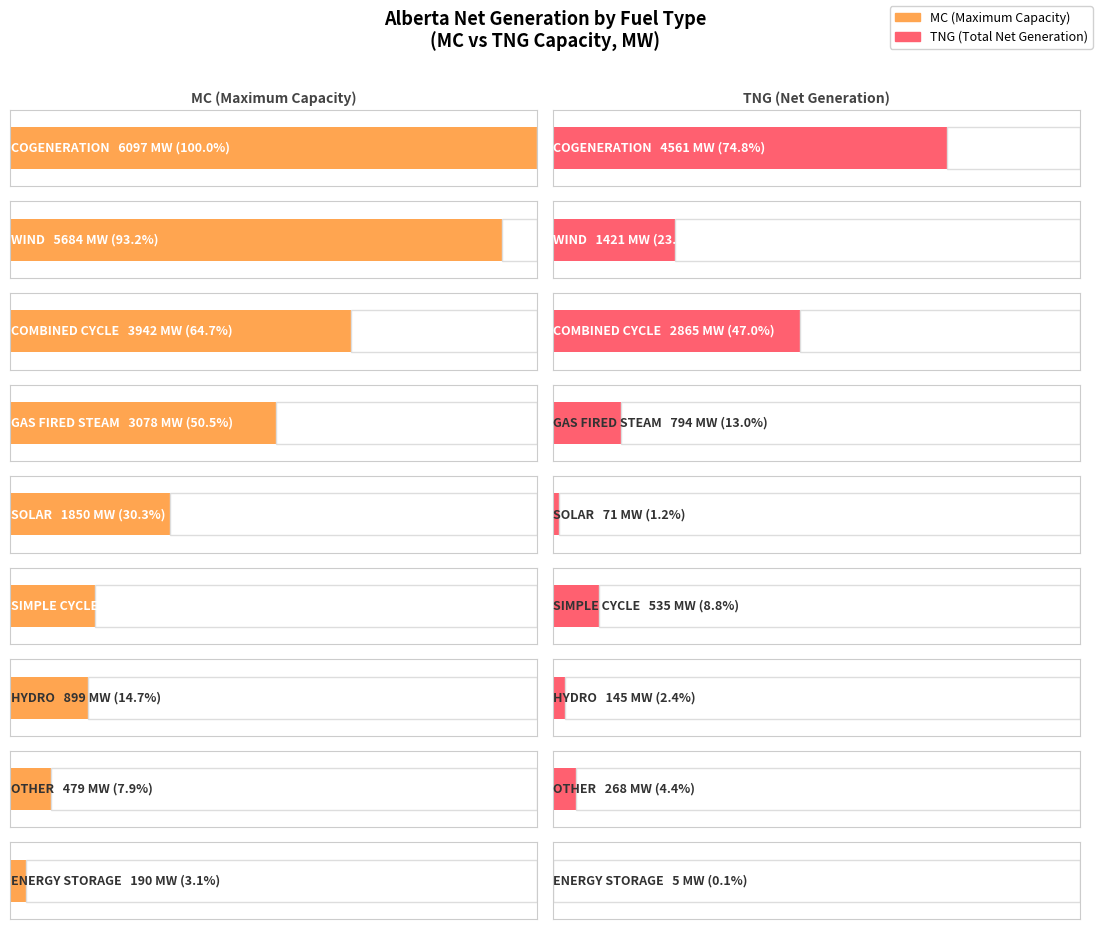

At which label does TNG reach its minimum?

ENERGY STORAGE